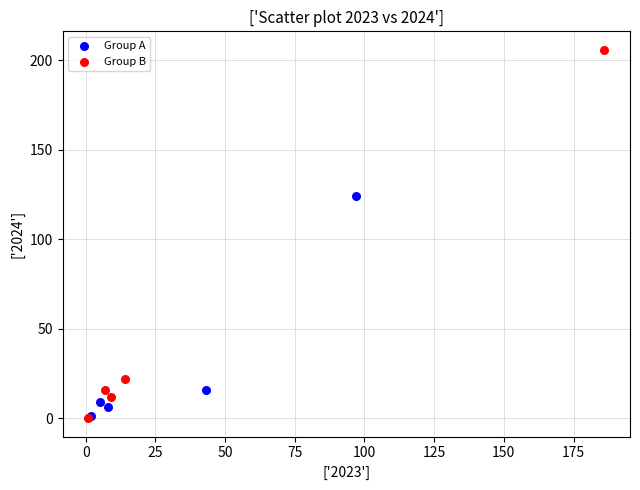

Which series reaches the maximum Y coordinate?

Group B